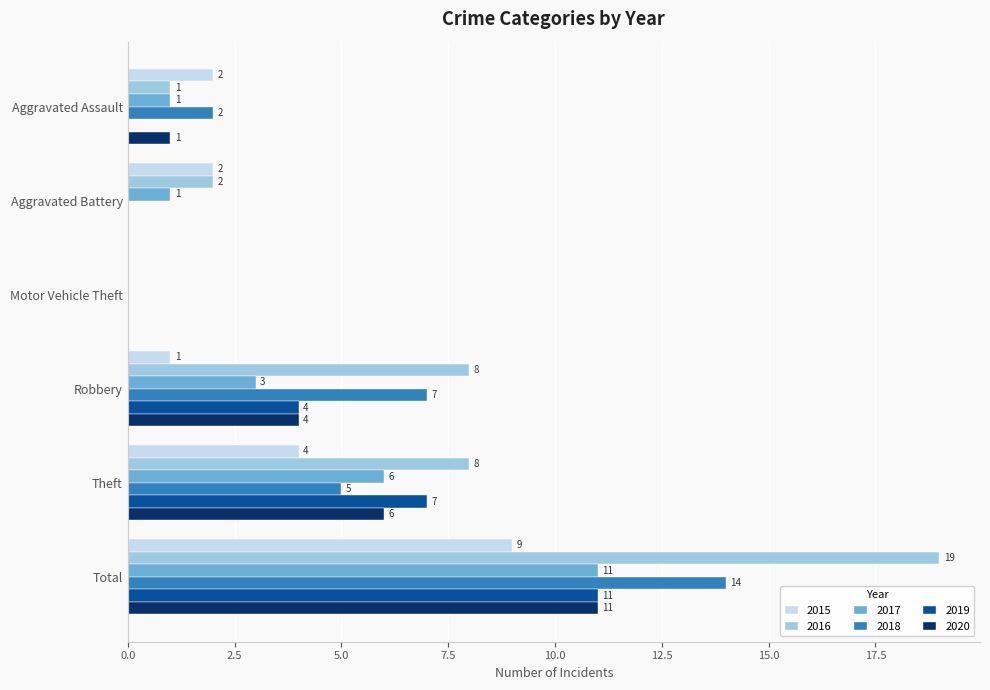

Is it true that 2020 equals 0 at Motor Vehicle Theft?

True